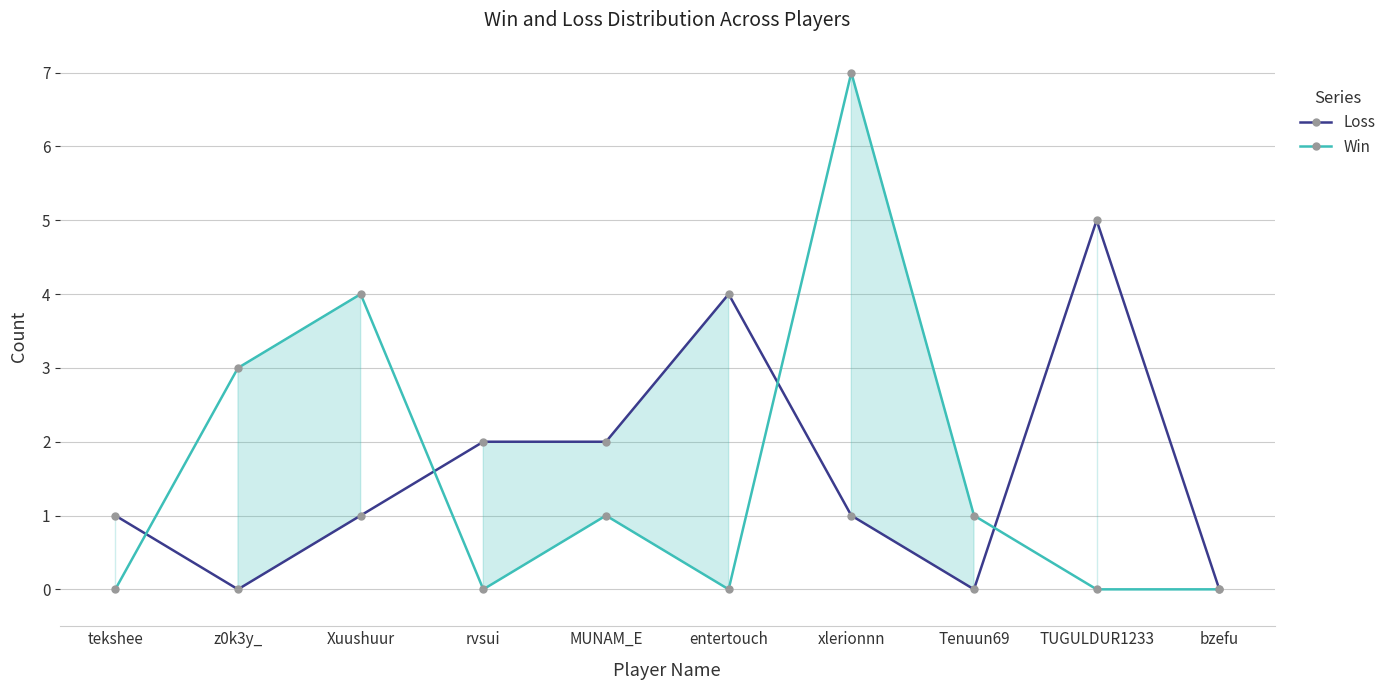

Count the number of data series in this chart.

2